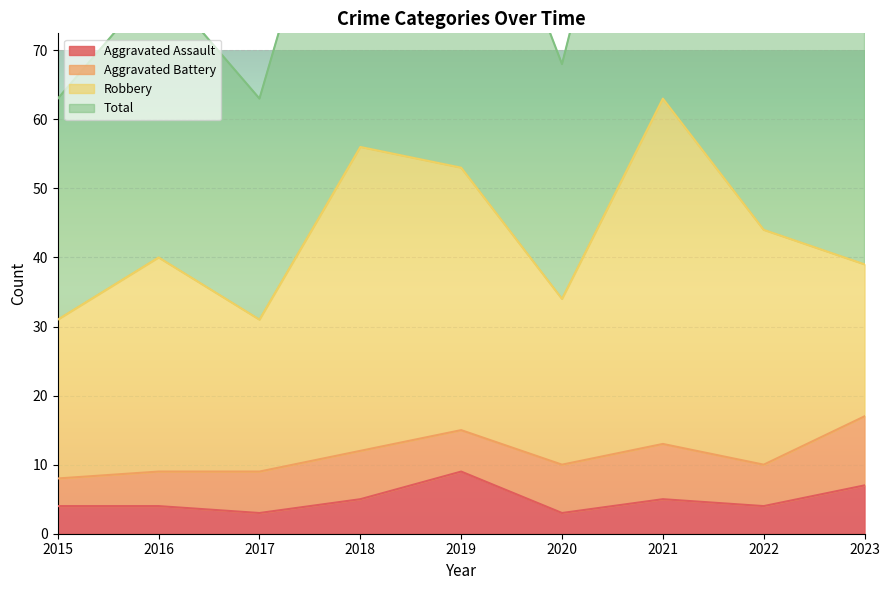

What is the maximum value for Aggravated Assault?

9